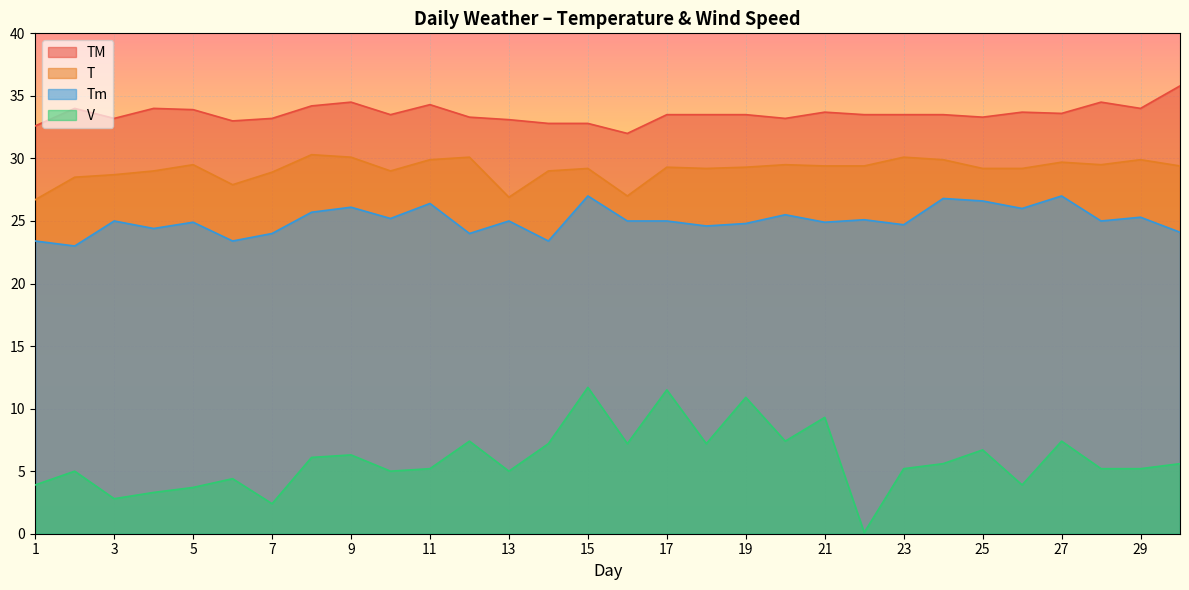

At which category is the sum across all series the highest?

15